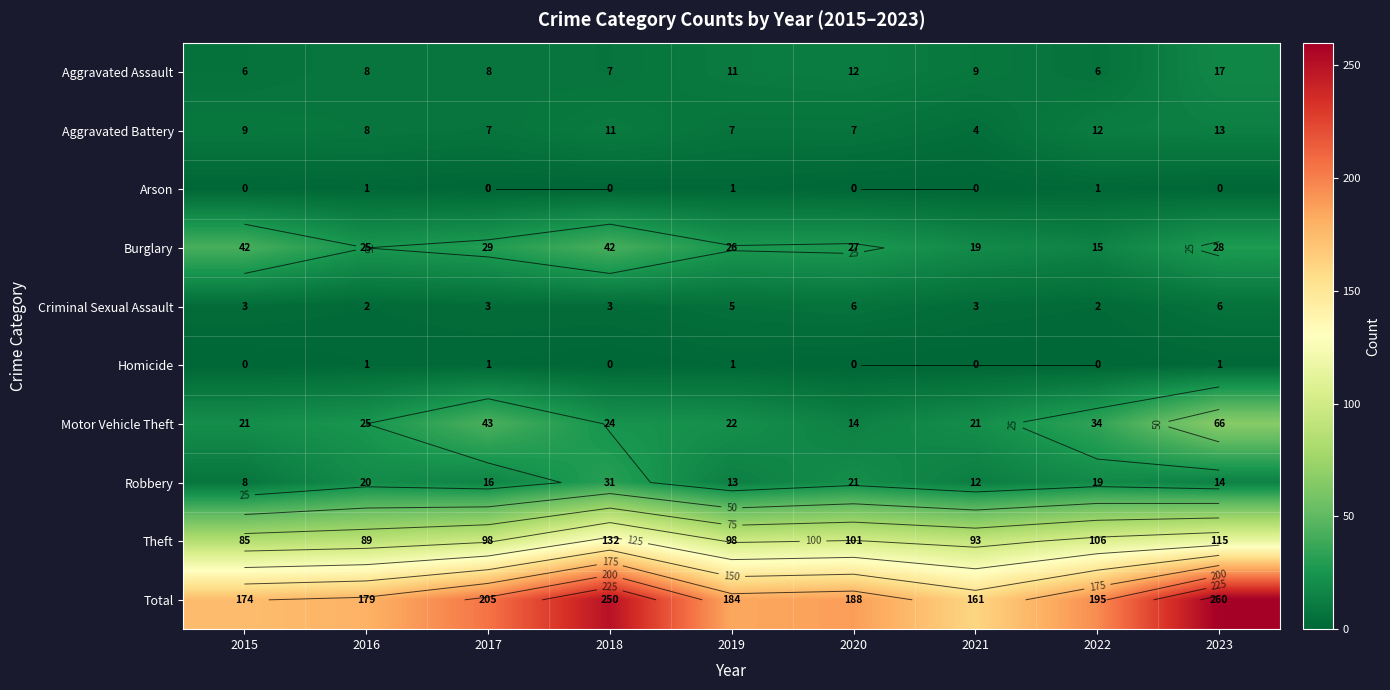

What is the difference between the second highest and second lowest values in the Arson series?

1